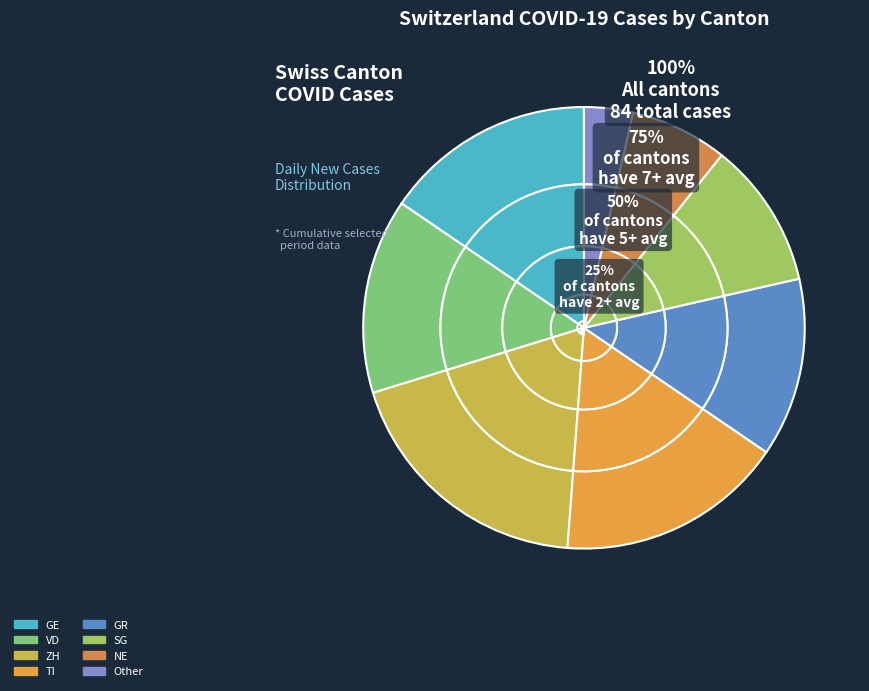

Does NE represent more than half of the total?

No